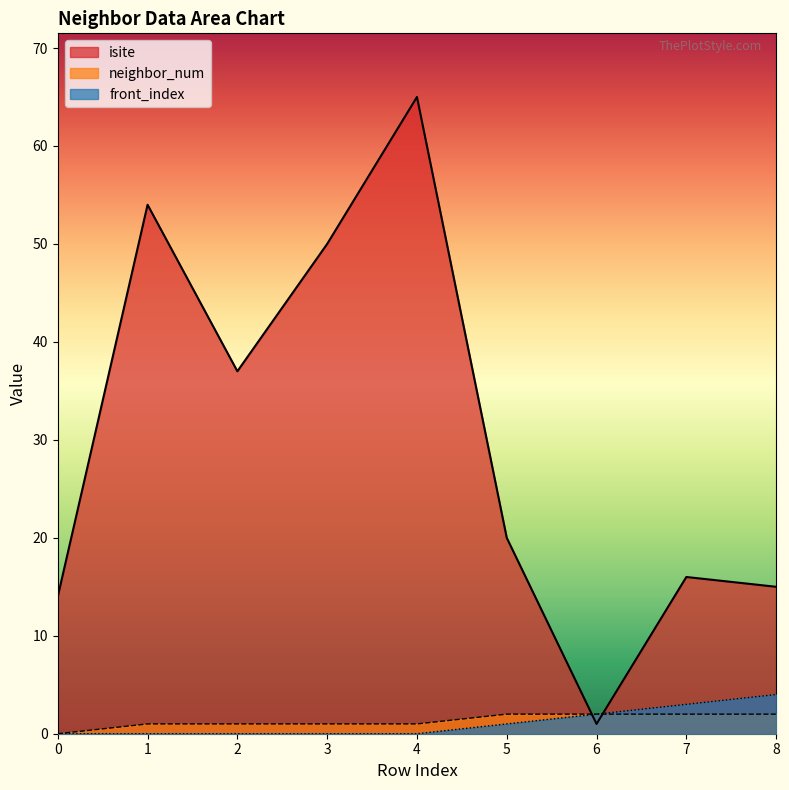

At which label does isite reach its minimum?

6